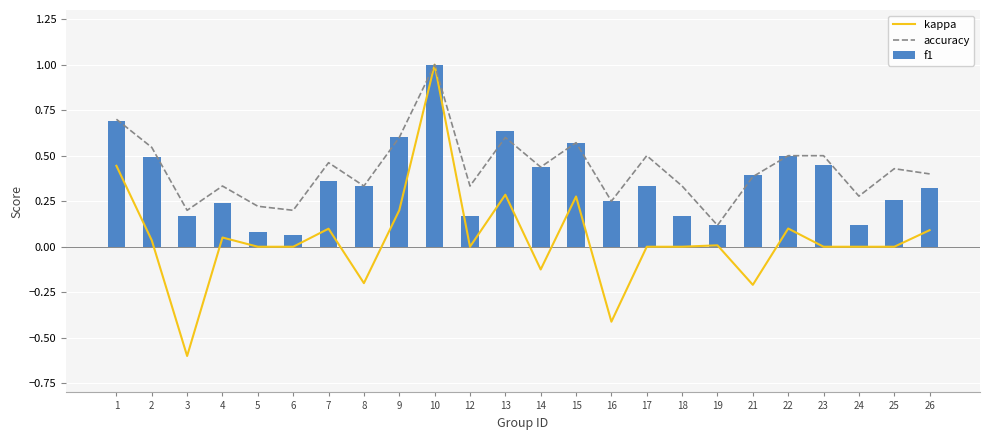

Is the value of f1 at 7 greater than the value of kappa at 17?

Yes